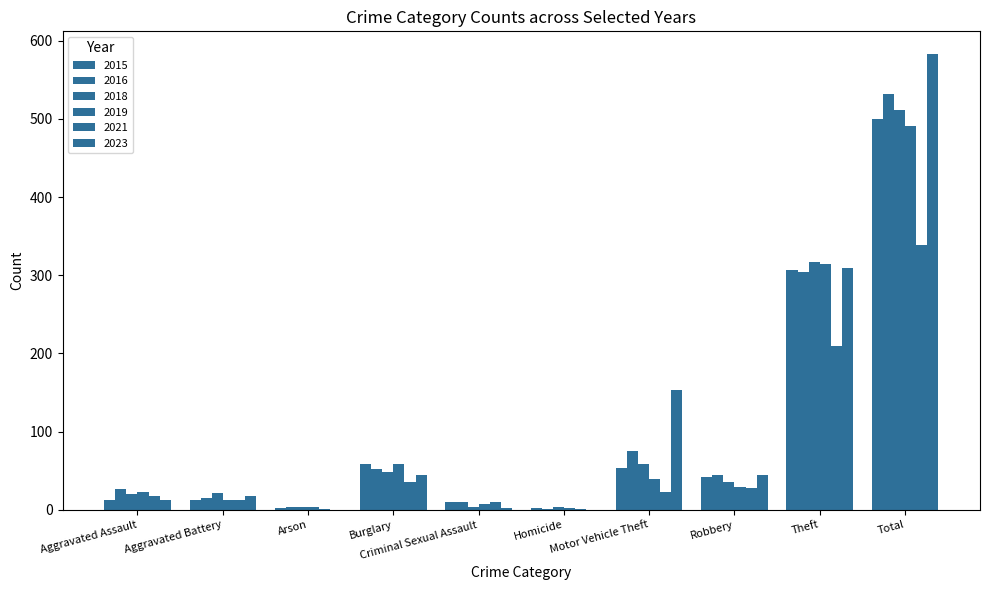

What is the difference between the 2021 values at Robbery and Aggravated Assault?

10